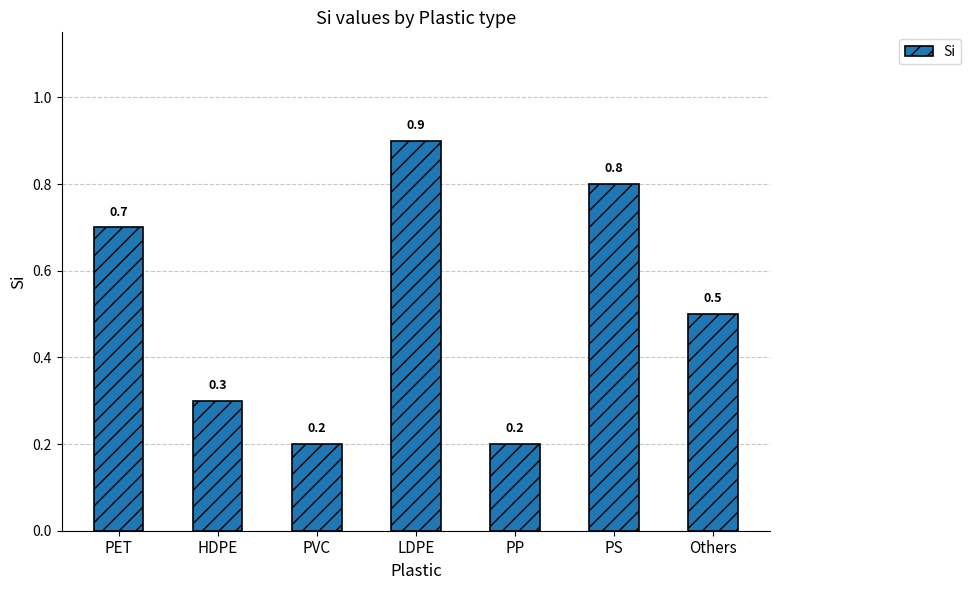

True or false: the data shows 0.3 at HDPE.

True